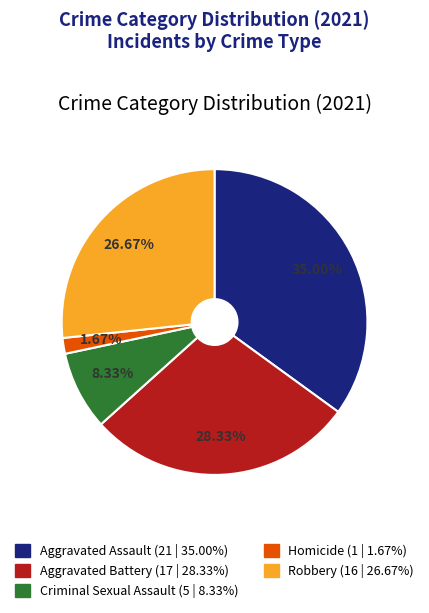

Is it true that Criminal Sexual Assault is 8% of the pie?

True